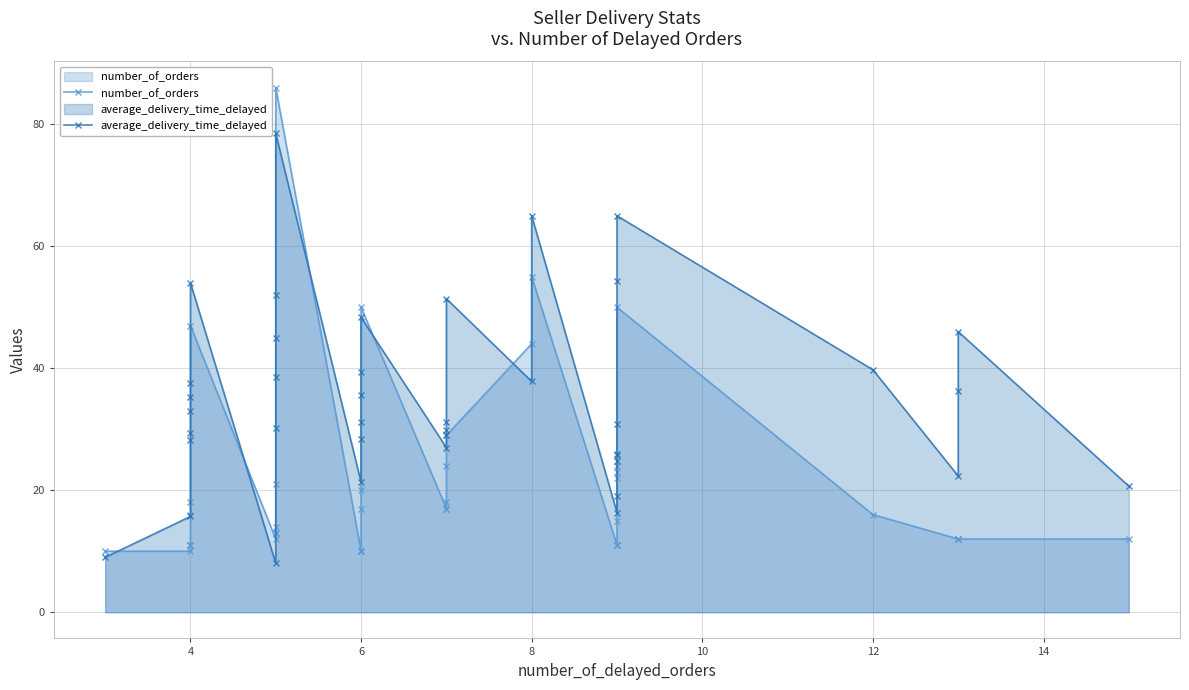

True or false: average_delivery_time_delayed has a value of 137.7 at 13.

False